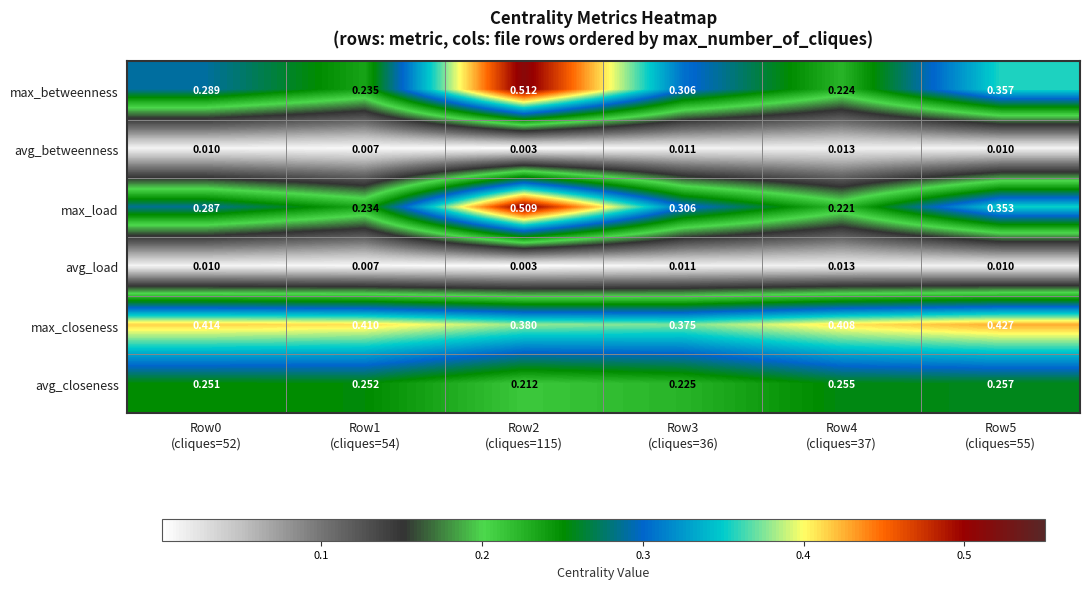

Which series has the largest total across all categories?

max_closeness